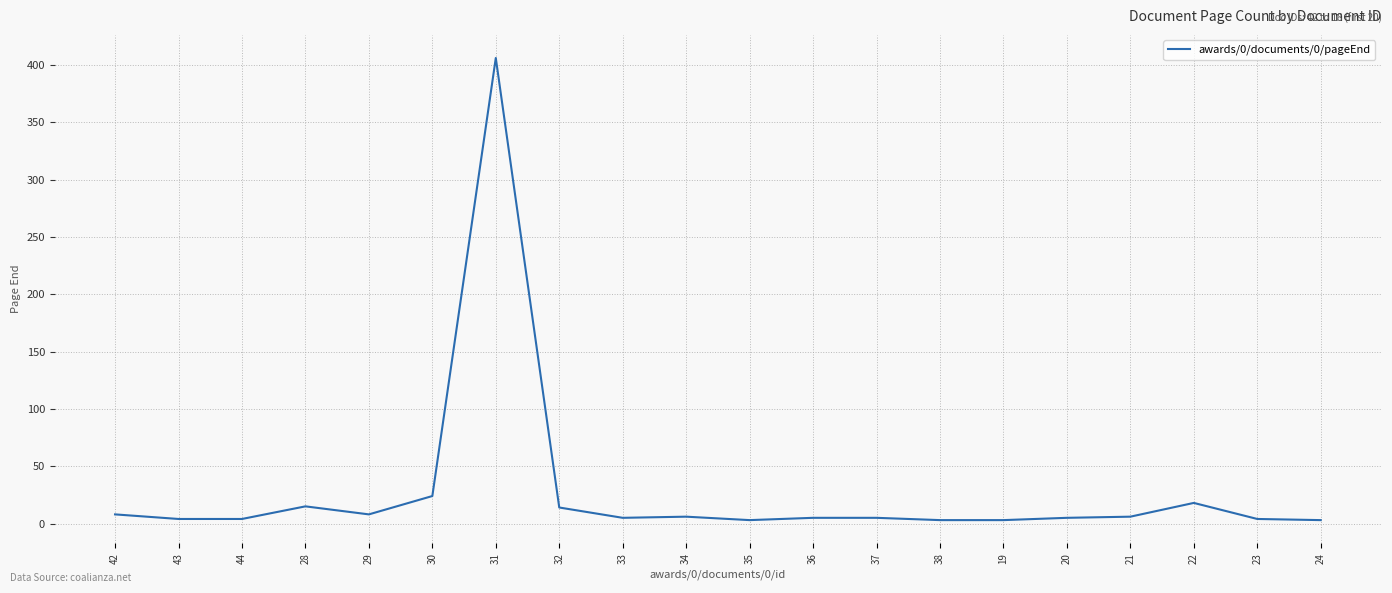

The value at 31 is 591. True or false?

False